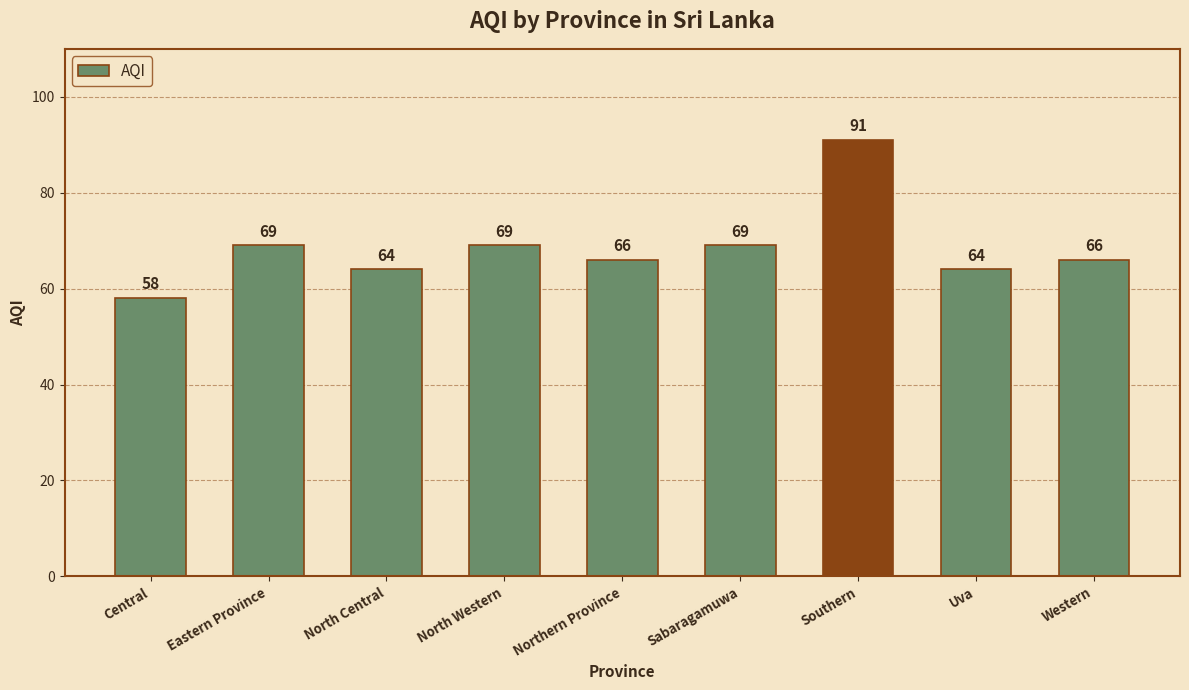

Reading left to right, transcribe all the data shown in this chart.

58	69	64	69	66	69	91	64	66